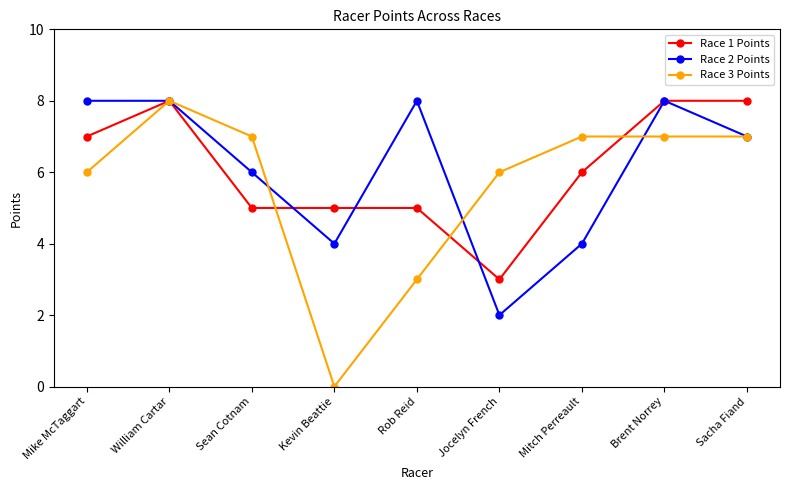

What is the sum of the Race 1 Points values at Sacha Fiand and Kevin Beattie?

13